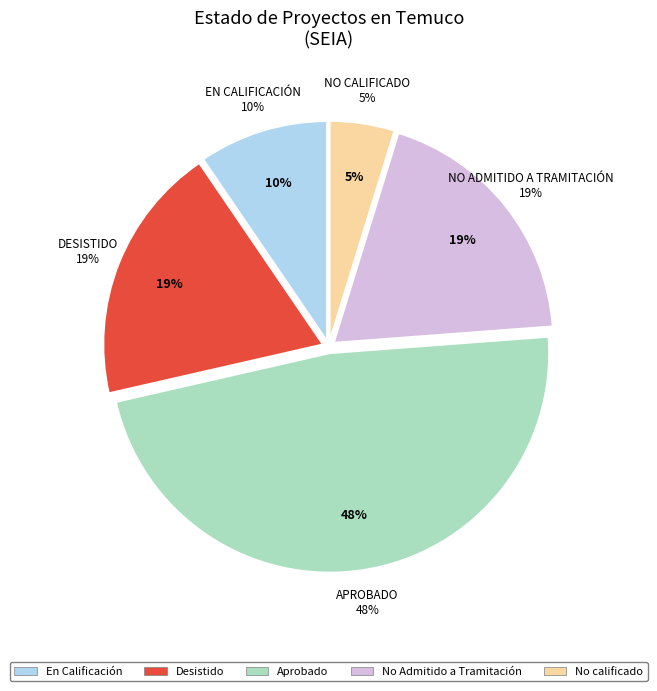

To the nearest percent, what is the combined percentage of En Calificación and No Admitido a Tramitación?

29%